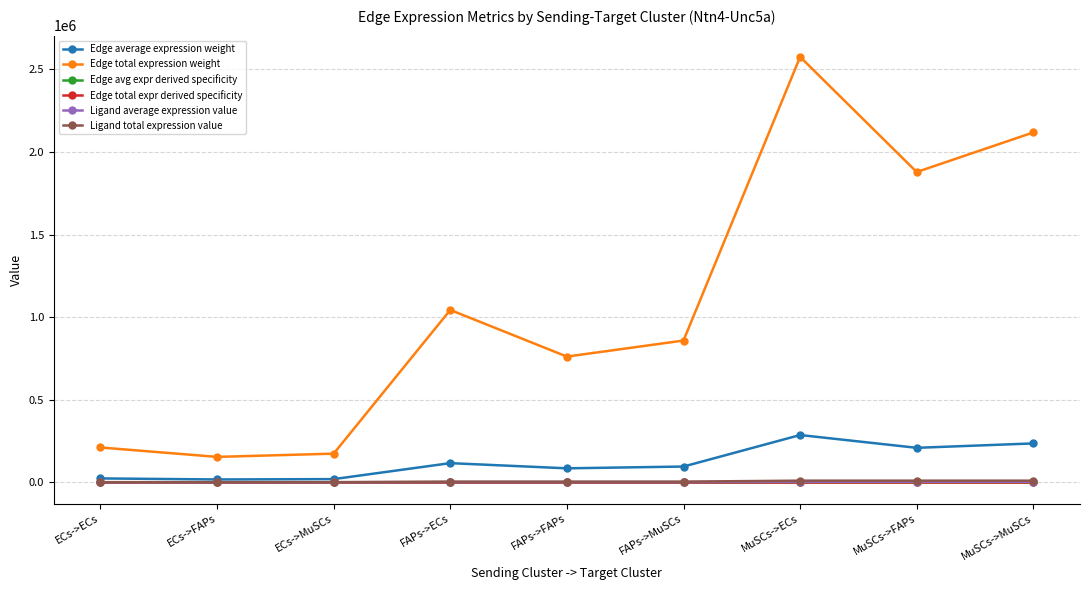

Does the chart have visible grid lines?

Yes